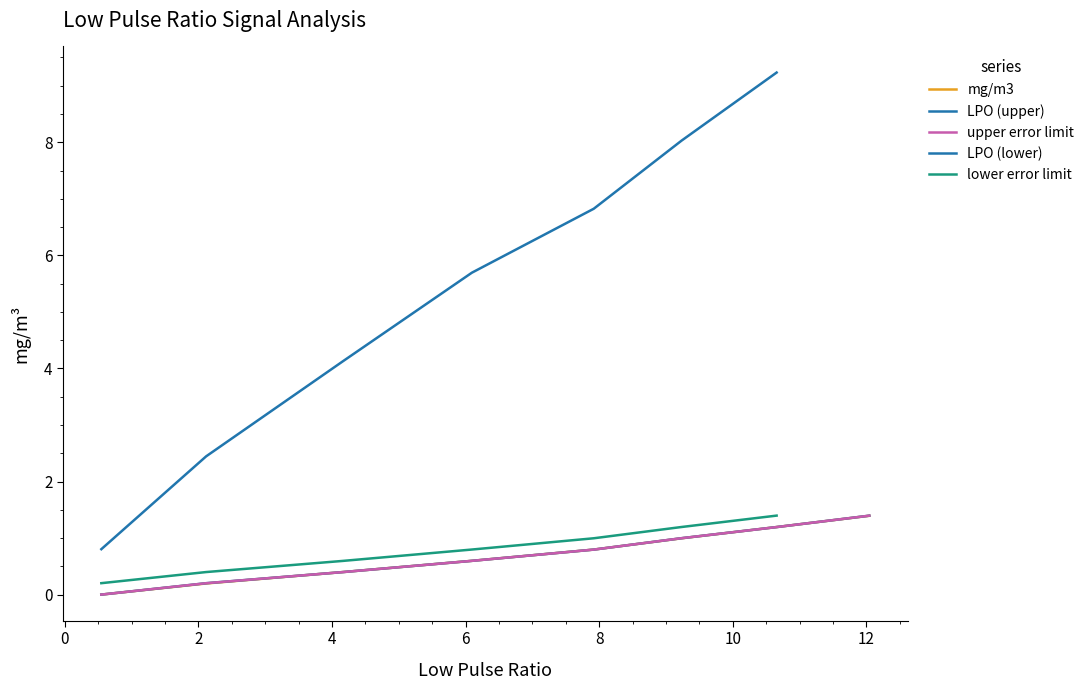

What position from the right is 2?

6